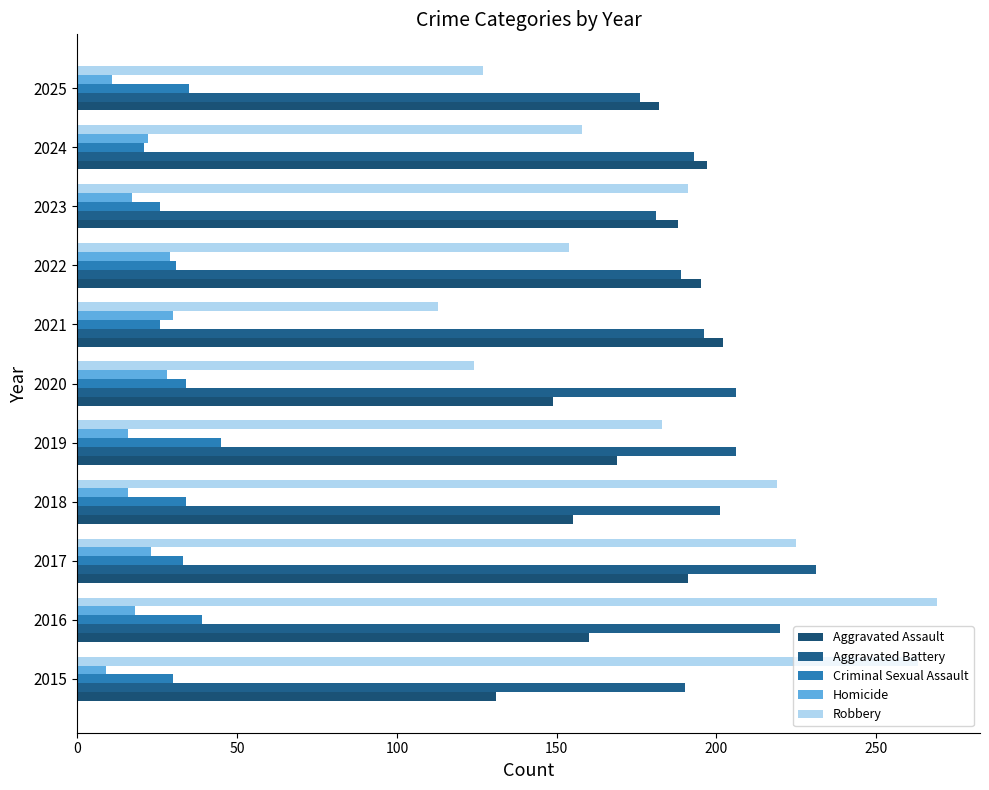

Count the number of categories in the chart.

11